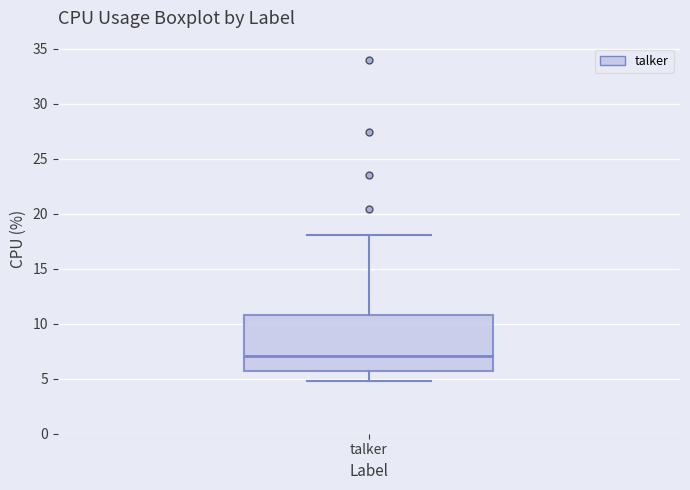

Read this box plot against the y-axis: the position of the median line, the range covered by the box, and the ends of both whiskers. The values are not printed on the chart, so give them approximately, as read against the axis.

median 7.0, box 5.5 to 11.0, whiskers 5.0 to 18.0